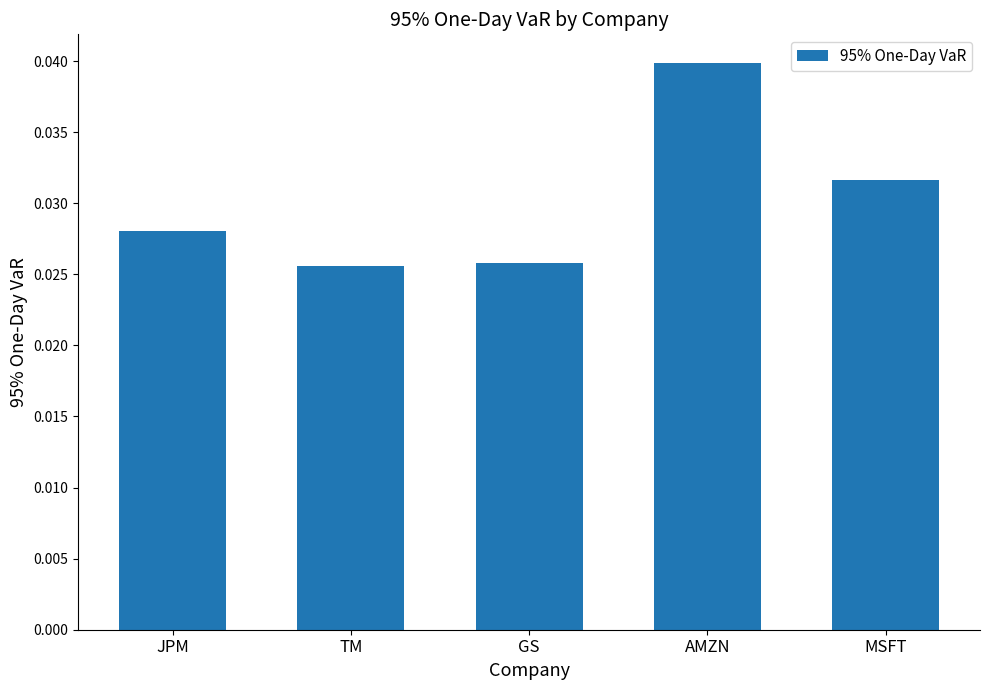

Count the values in the range 0 to 1.

5